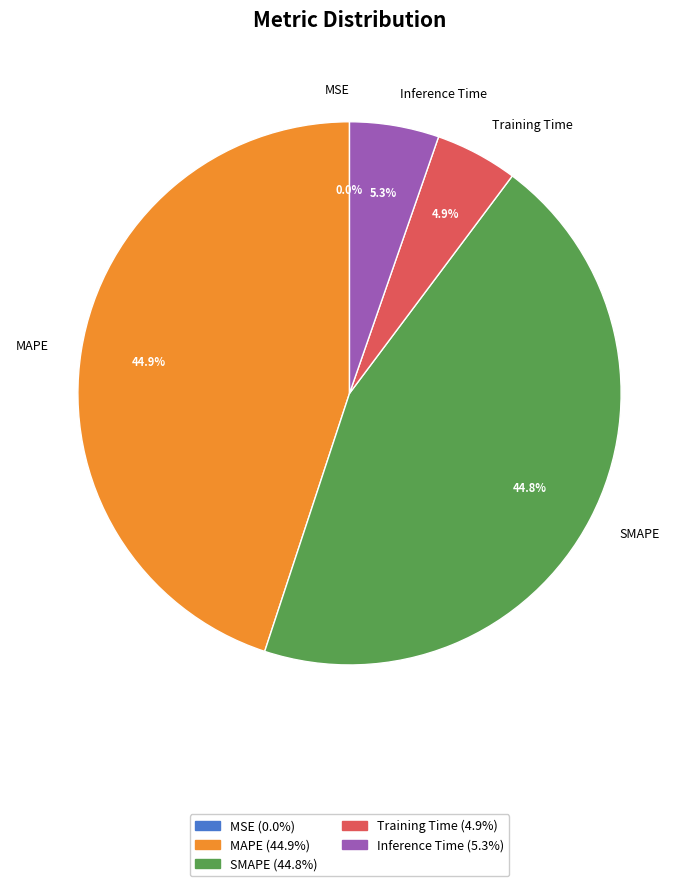

What percentage do Inference Time and MAPE together represent?

50.3%